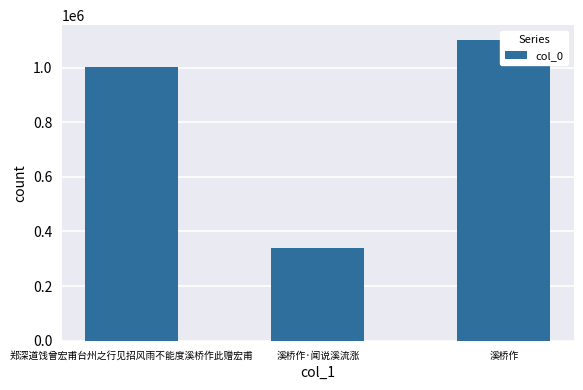

List the labels in order of value, largest first.

溪桥作, 郑深道饯曾宏甫台州之行见招风雨不能度溪桥作此赠宏甫, 溪桥作·闻说溪流涨